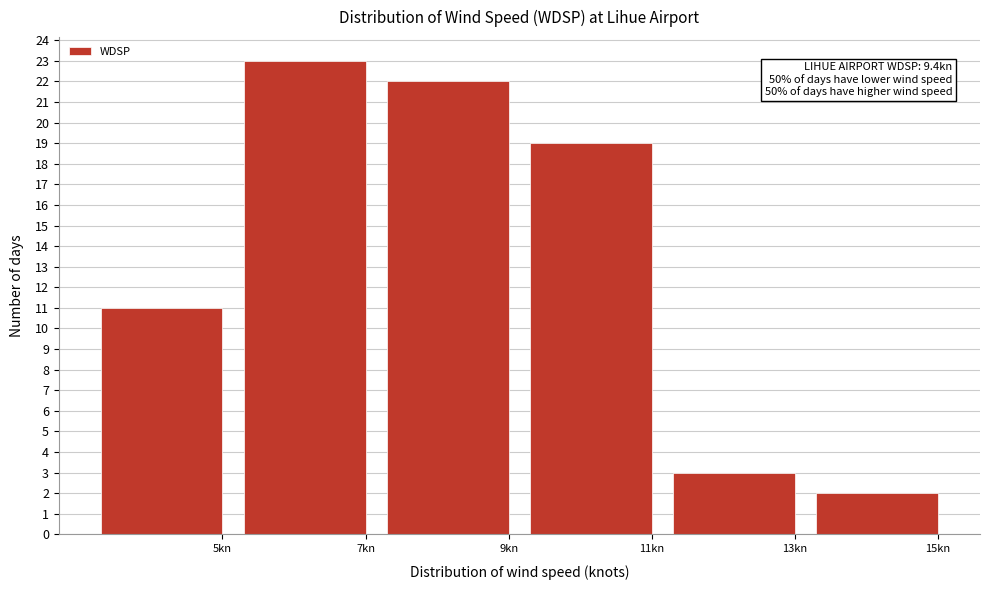

Reading right to left, list all the values displayed in this chart.

15kn=2	13kn=3	11kn=19	9kn=22	7kn=23	5kn=11